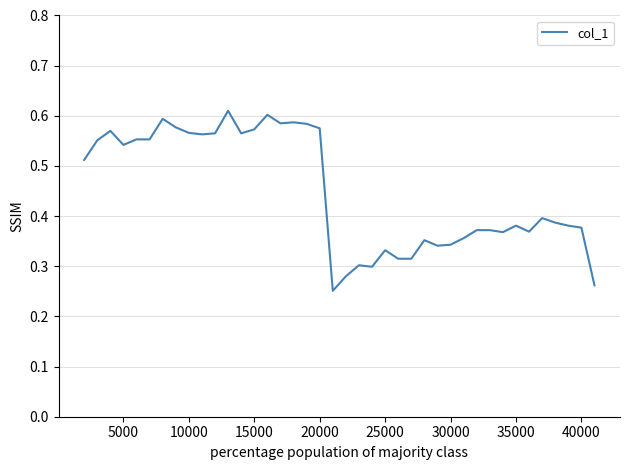

Does the chart have visible grid lines?

Yes